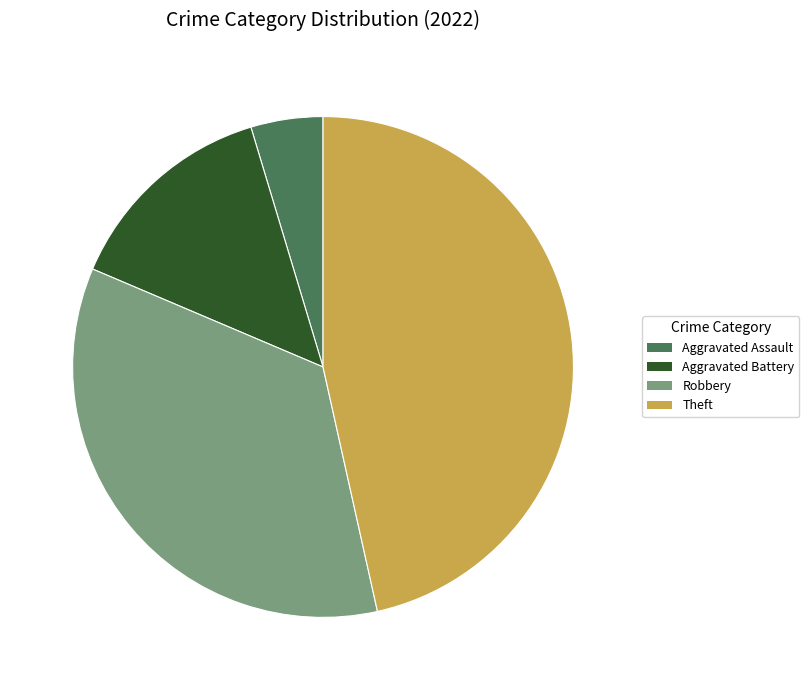

Is it true that Theft is 60% of the pie?

False